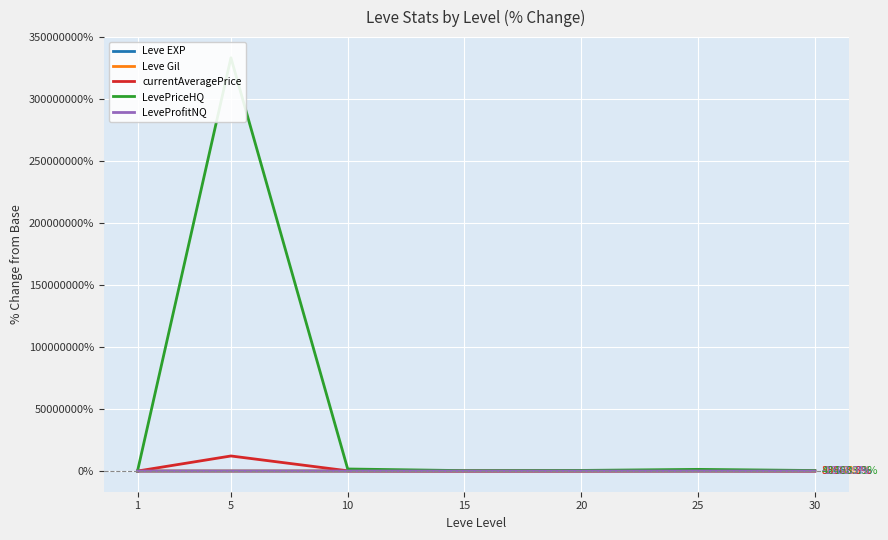

Where is the first local minimum for Leve Gil?

20